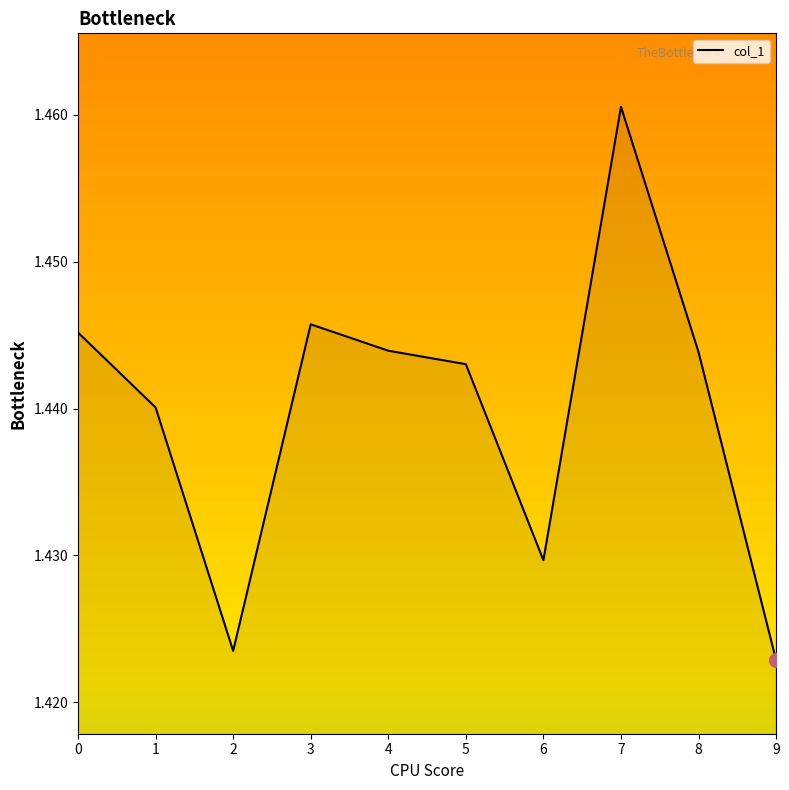

Which has a higher value, 9 or 7?

7